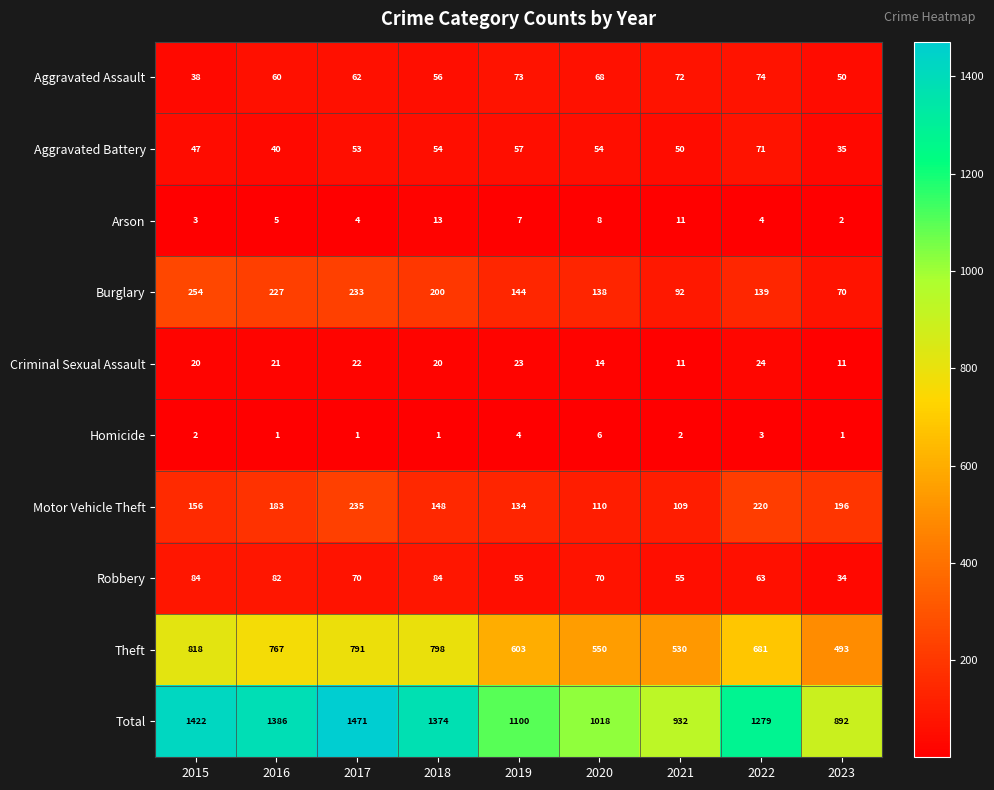

Which series has the widest spread of values?

Total